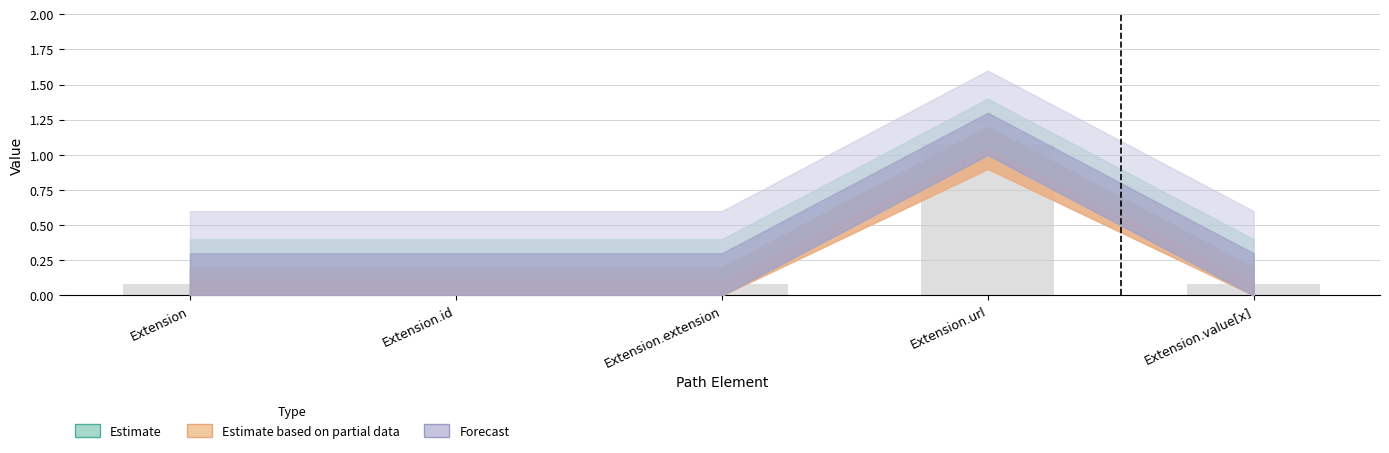

What is the label of the 4th bar from the left?

Extension.url